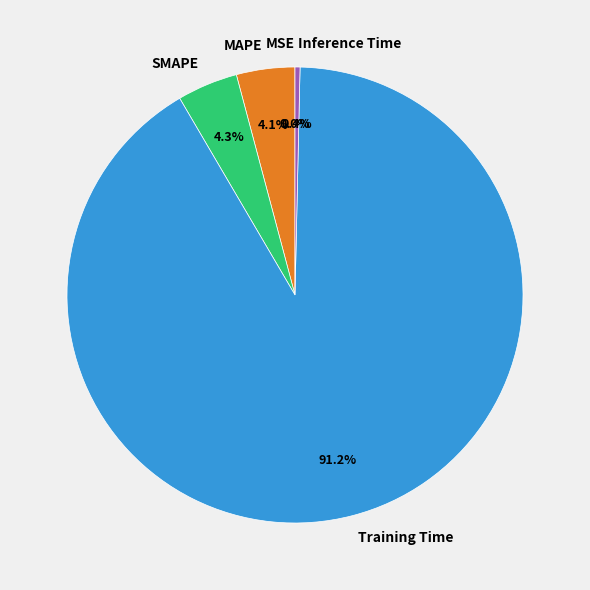

Which category has the biggest portion of the pie?

Training Time